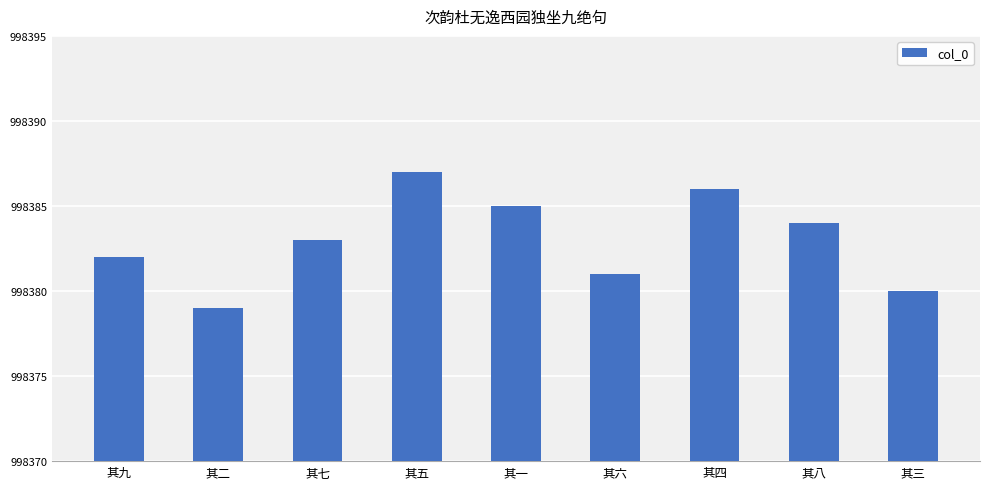

How many bars are there in total?

9